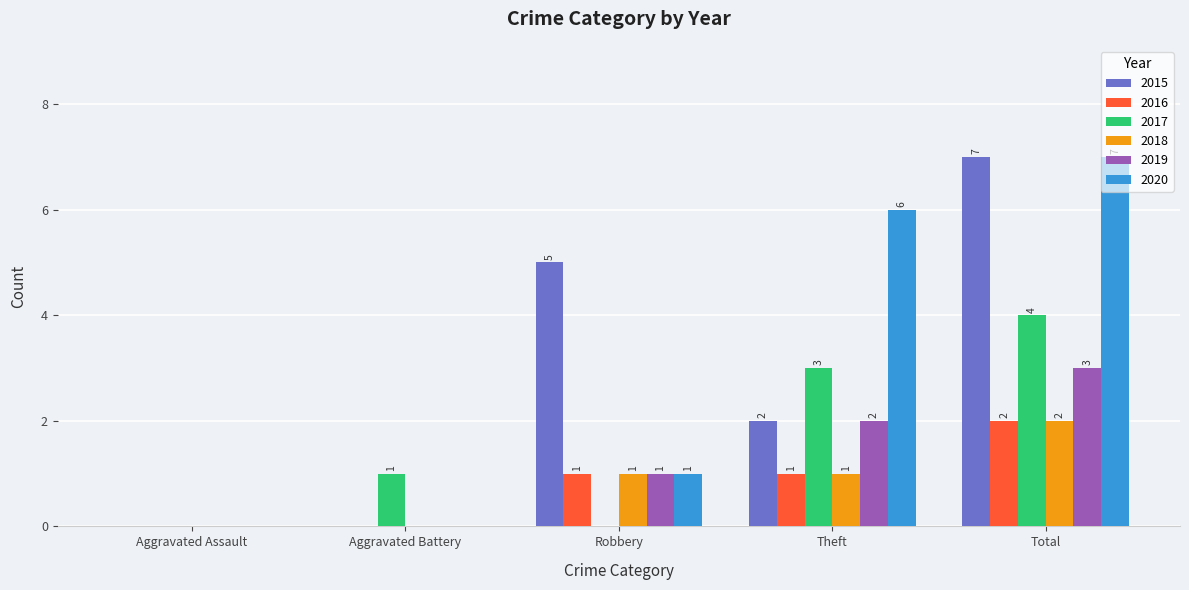

How many data points does each series have?

5